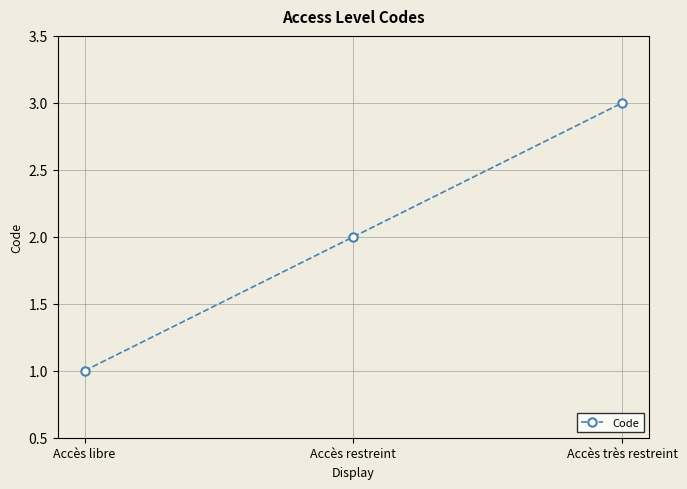

Rank the categories by value from lowest to highest.

Accès libre, Accès restreint, Accès très restreint